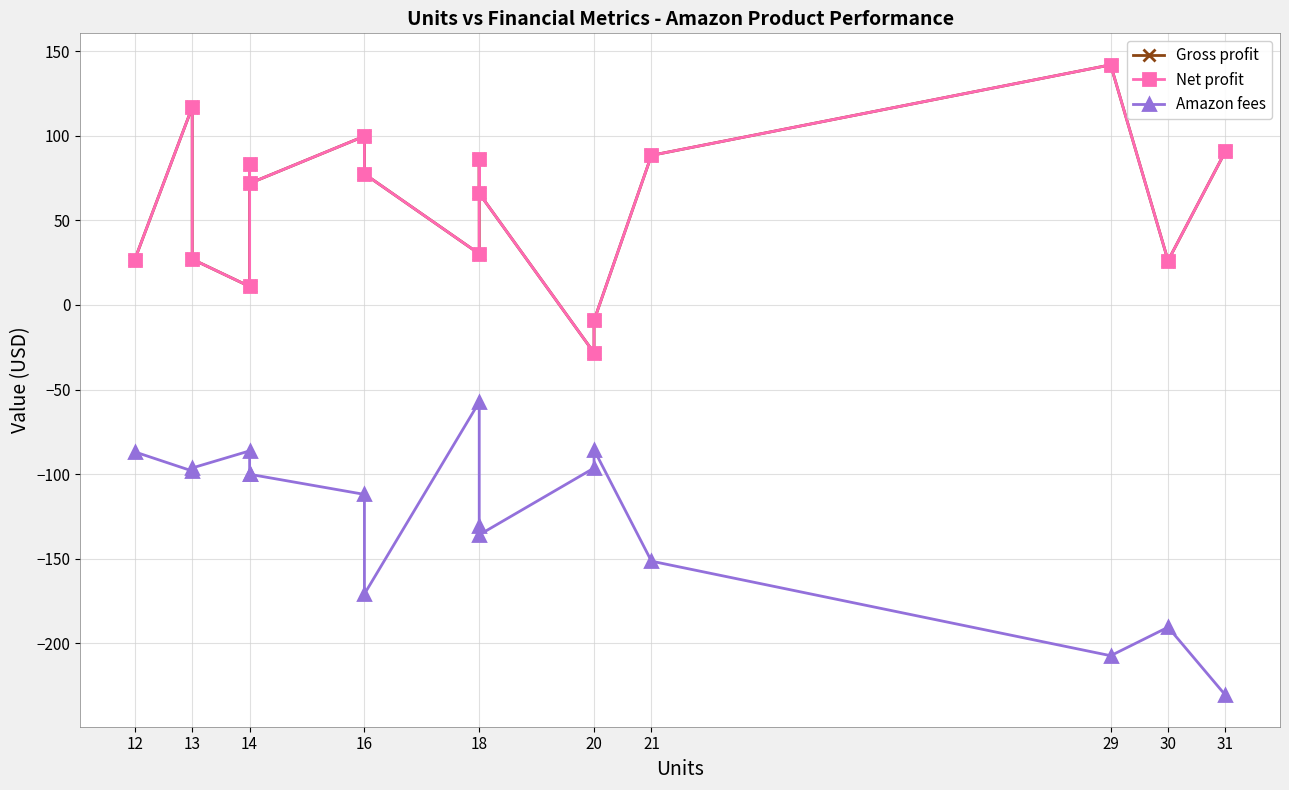

True or false: Net profit and Amazon fees intersect in this chart.

False